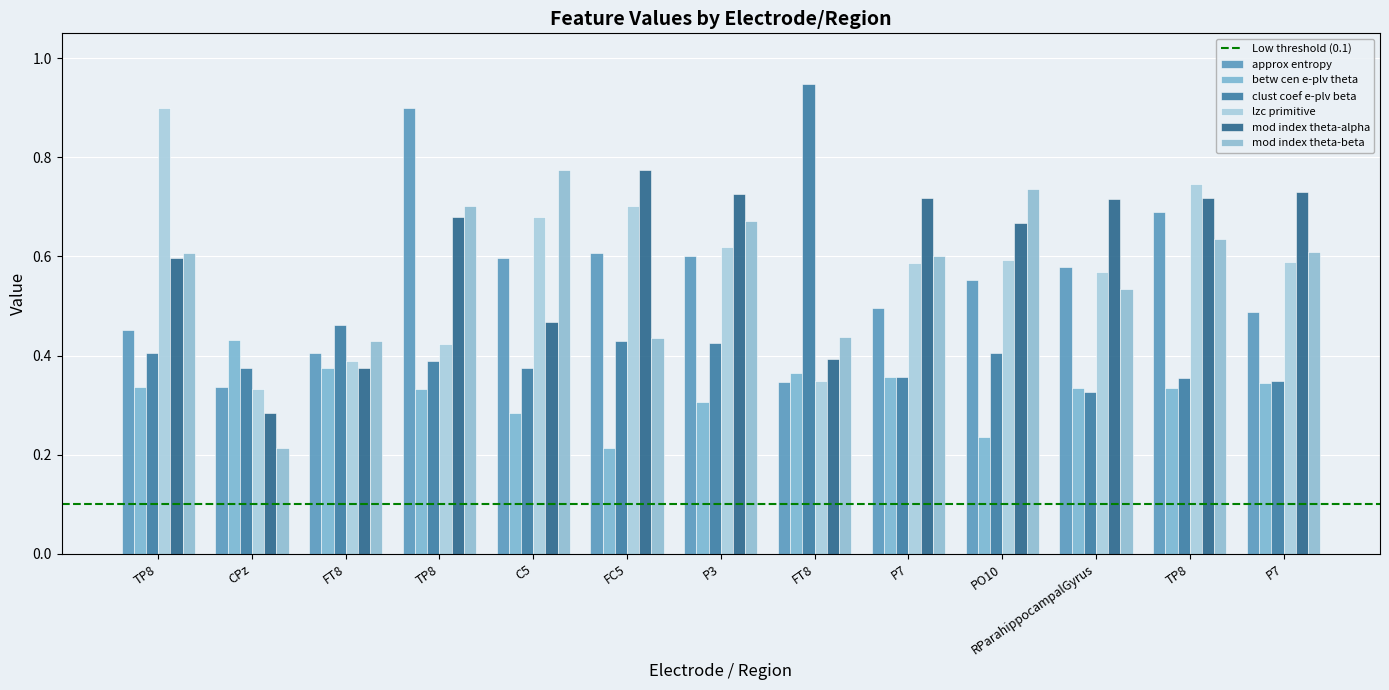

What is the highest value of the mod index theta-beta series?

0.8